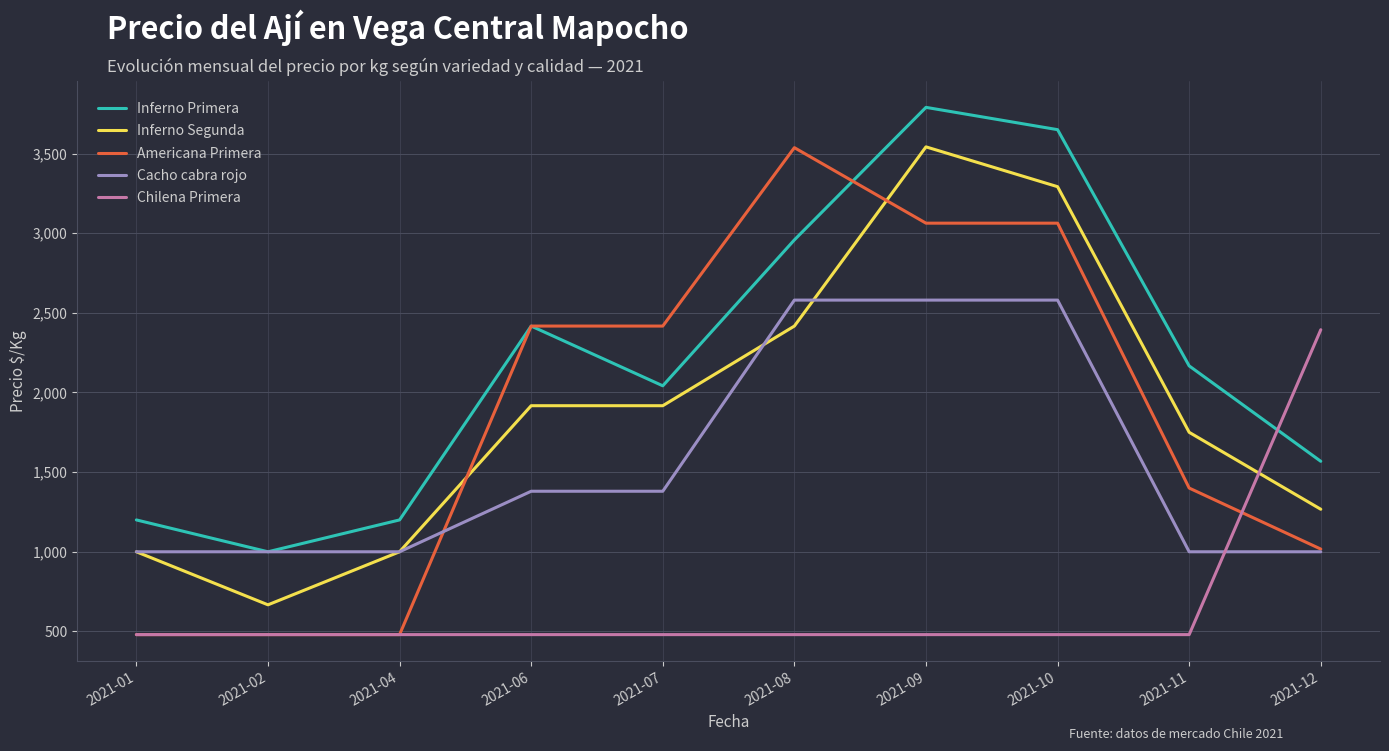

What is the smallest value displayed?

480